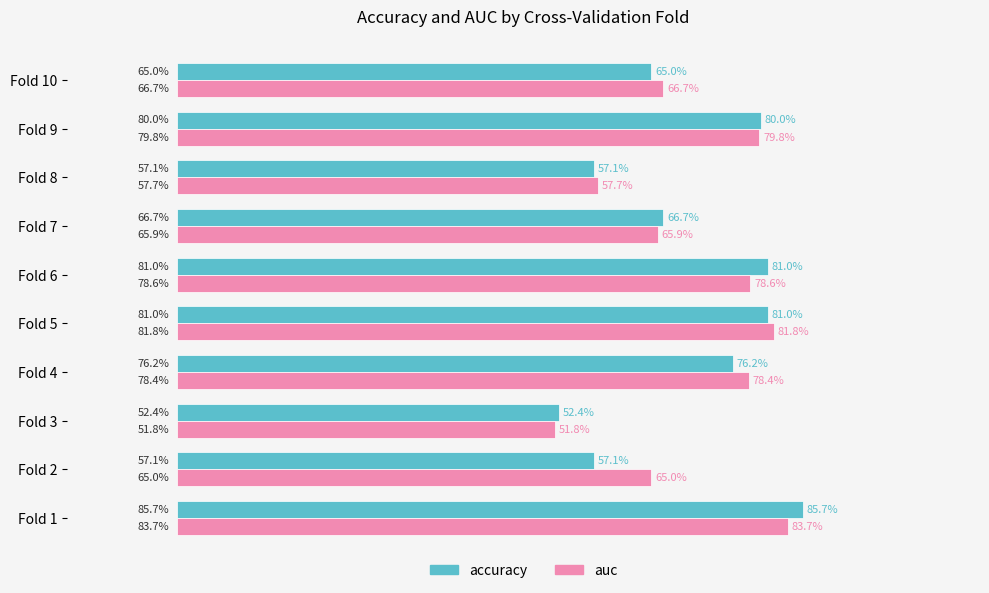

What is the difference between the maximum and minimum values in the accuracy series?

0.3